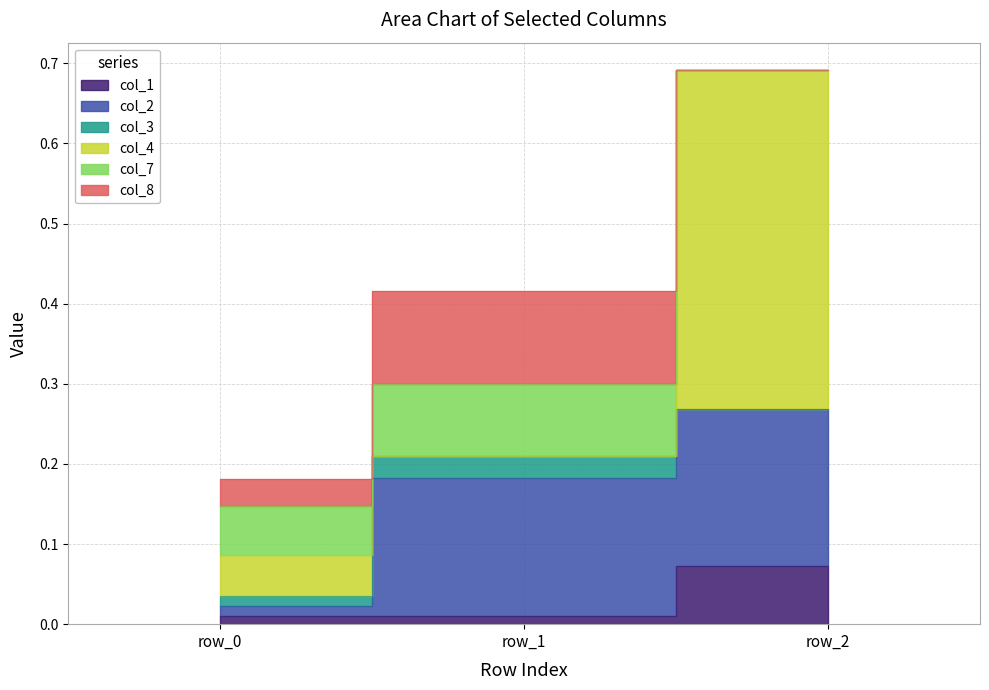

How many values in col_8 are above zero?

2